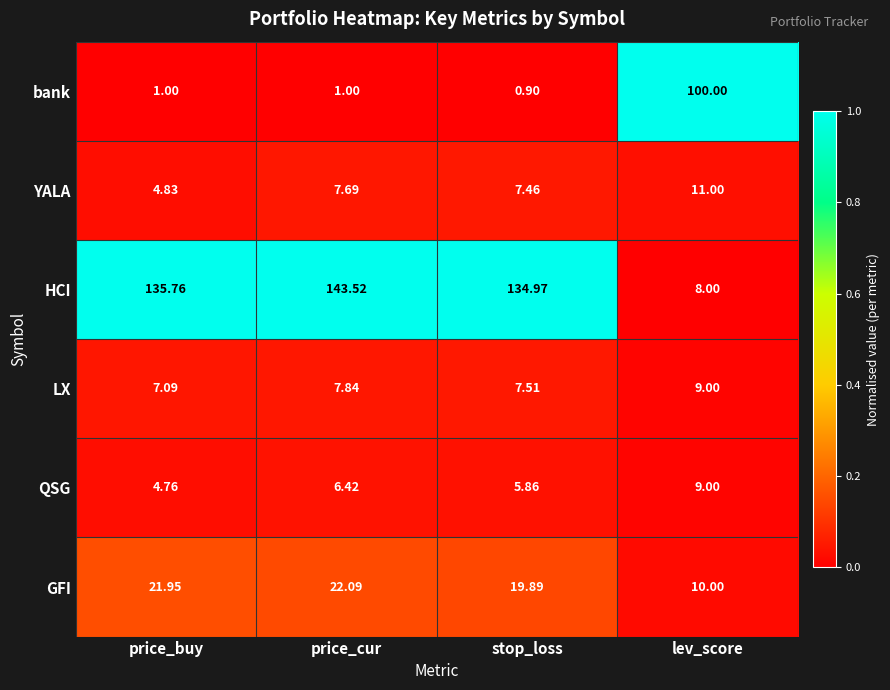

Where is LX nearest to the value 8?

price_cur